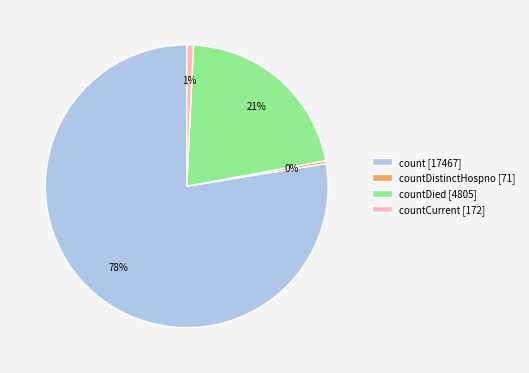

To the nearest percent, what is the average slice percentage?

25%